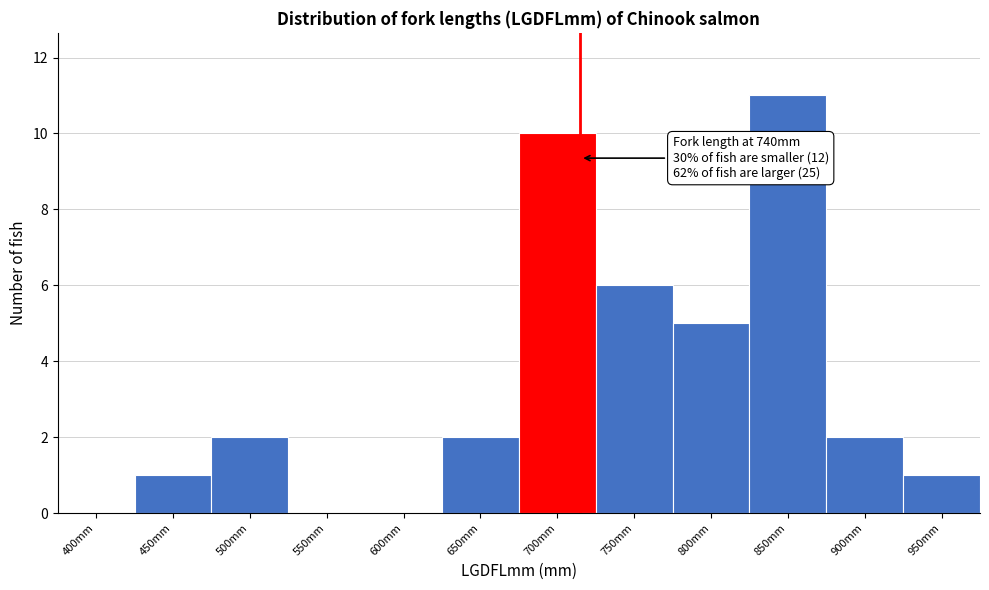

Reading left to right, transcribe all the data shown in this chart.

400mm=0	450mm=1	500mm=2	550mm=0	600mm=0	650mm=2	700mm=10	750mm=6	800mm=5	850mm=11	900mm=2	950mm=1